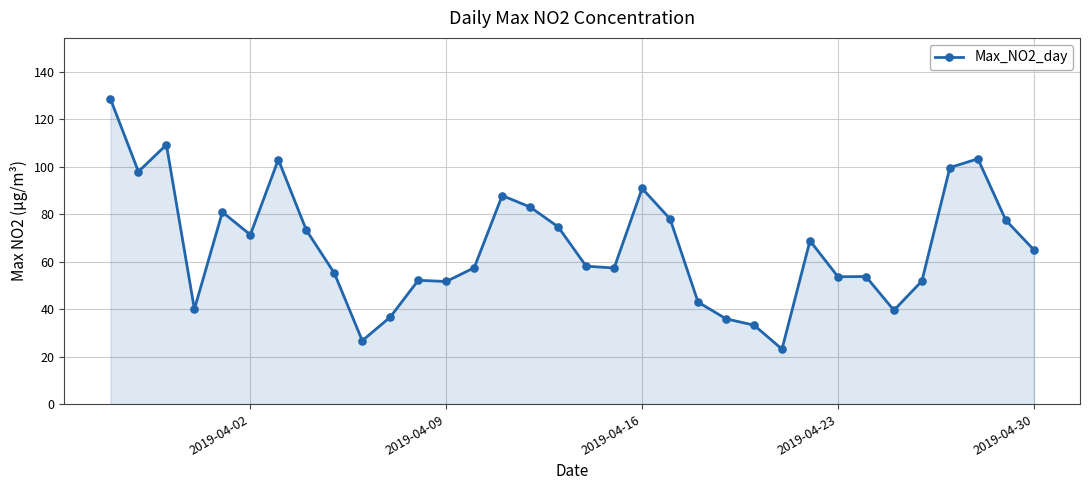

What is the average value?

66.5